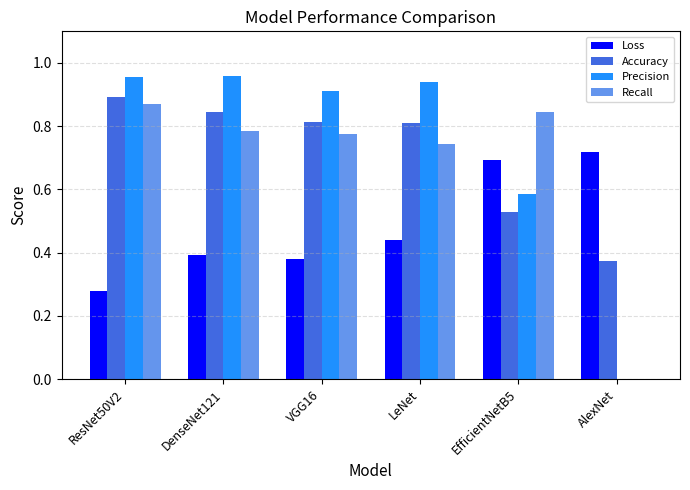

Is it true that Loss equals 1.2 at EfficientNetB5?

False